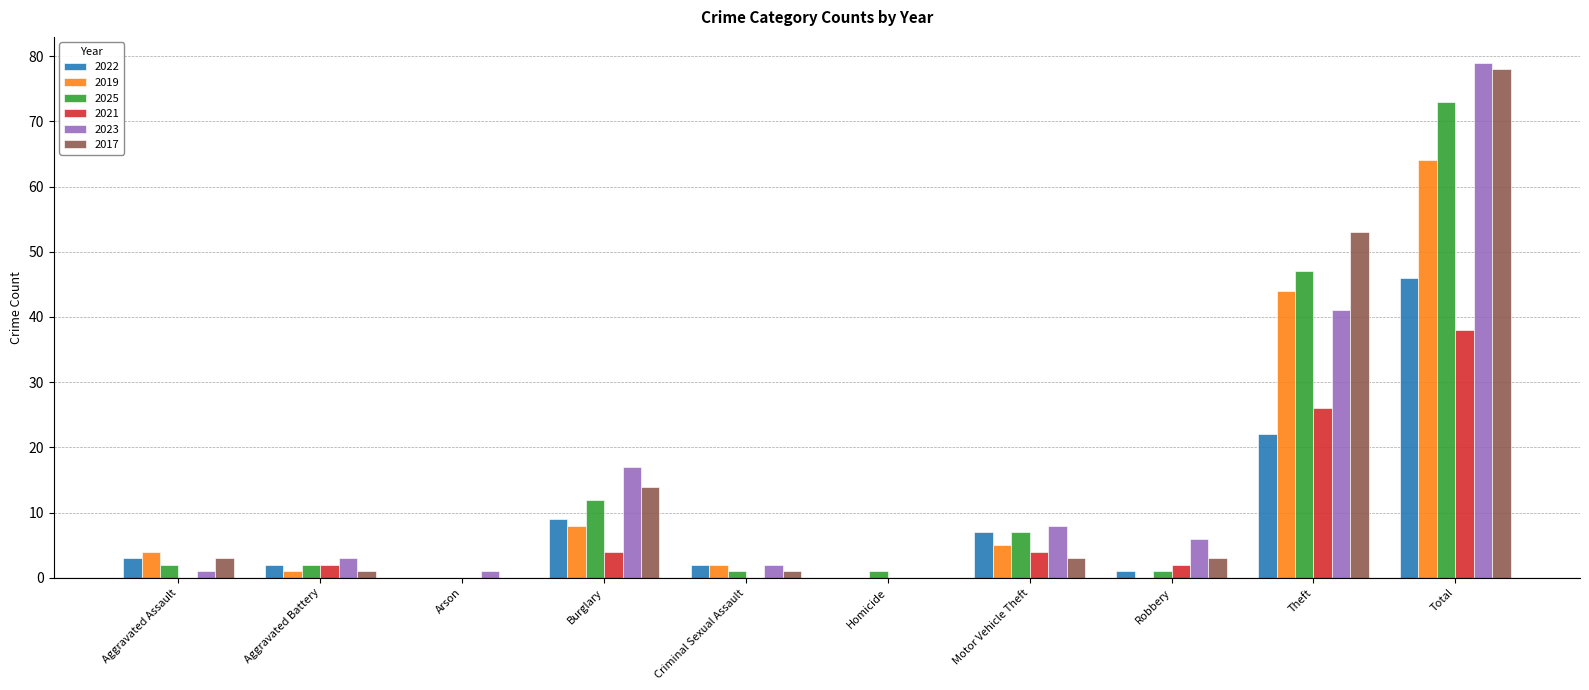

What is the sum of the 2021 values at Total and Robbery?

40